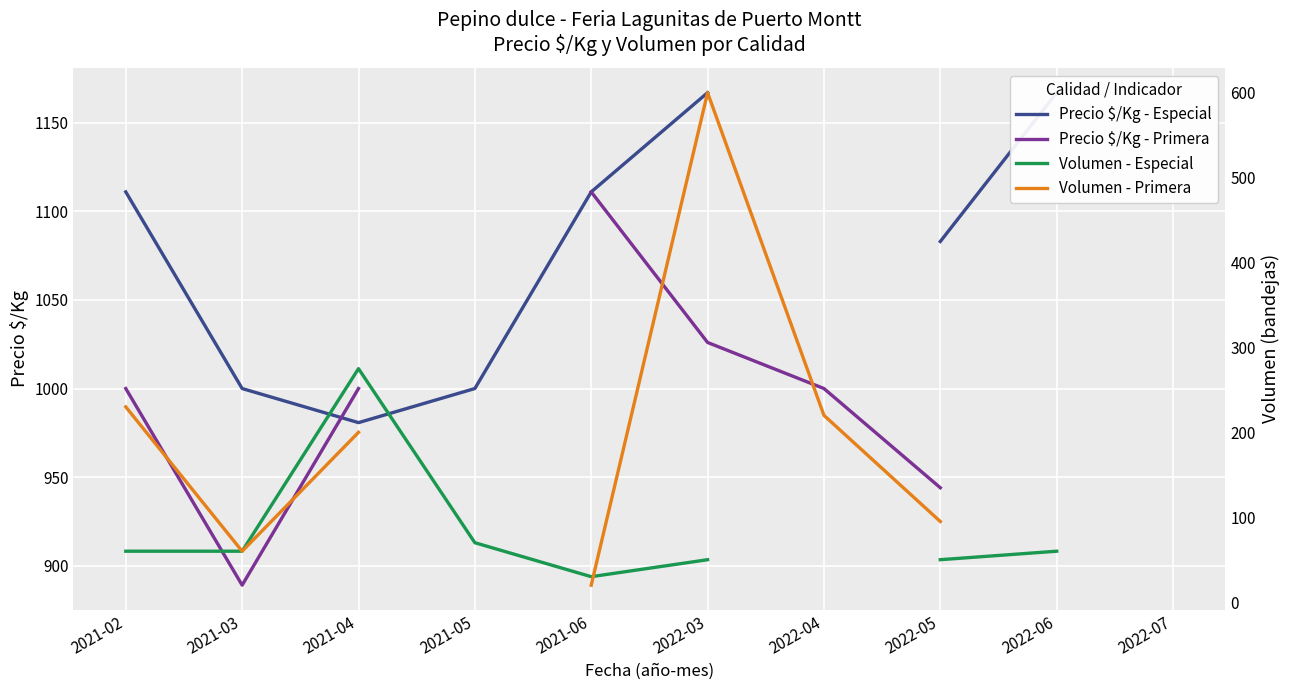

How many series are shown in this chart?

4